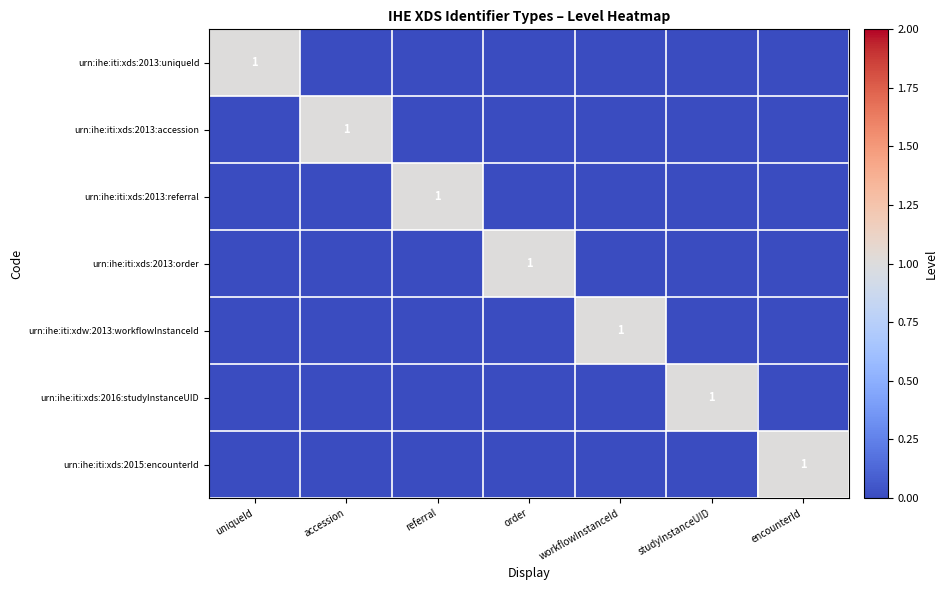

Which category has the highest value across all series?

uniqueId